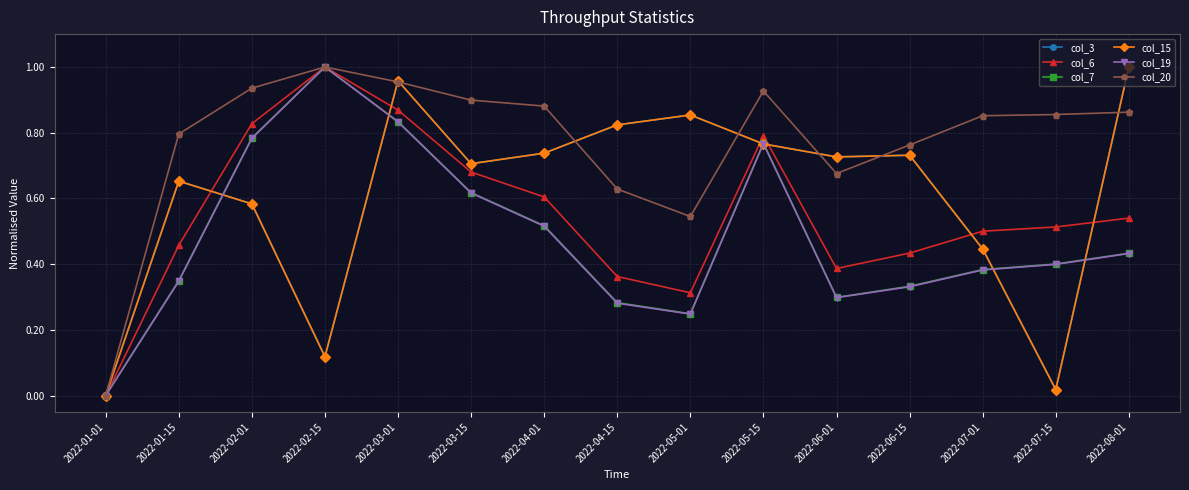

Reading right to left, extract all data points from this chart.

col_3: 2022-08-01=1.0	2022-07-15=0.0	2022-07-01=0.4	2022-06-15=0.7	2022-06-01=0.7	2022-05-15=0.8	2022-05-01=0.9	2022-04-15=0.8	2022-04-01=0.7	2022-03-15=0.7	2022-03-01=1.0	2022-02-15=0.1	2022-02-01=0.6	2022-01-15=0.7	2022-01-01=0.0
col_6: 2022-08-01=0.5	2022-07-15=0.5	2022-07-01=0.5	2022-06-15=0.4	2022-06-01=0.4	2022-05-15=0.8	2022-05-01=0.3	2022-04-15=0.4	2022-04-01=0.6	2022-03-15=0.7	2022-03-01=0.9	2022-02-15=1.0	2022-02-01=0.8	2022-01-15=0.5	2022-01-01=0.0
col_7: 2022-08-01=0.4	2022-07-15=0.4	2022-07-01=0.4	2022-06-15=0.3	2022-06-01=0.3	2022-05-15=0.8	2022-05-01=0.2	2022-04-15=0.3	2022-04-01=0.5	2022-03-15=0.6	2022-03-01=0.8	2022-02-15=1.0	2022-02-01=0.8	2022-01-15=0.3	2022-01-01=0.0
col_15: 2022-08-01=1.0	2022-07-15=0.0	2022-07-01=0.4	2022-06-15=0.7	2022-06-01=0.7	2022-05-15=0.8	2022-05-01=0.9	2022-04-15=0.8	2022-04-01=0.7	2022-03-15=0.7	2022-03-01=1.0	2022-02-15=0.1	2022-02-01=0.6	2022-01-15=0.7	2022-01-01=0.0
col_19: 2022-08-01=0.4	2022-07-15=0.4	2022-07-01=0.4	2022-06-15=0.3	2022-06-01=0.3	2022-05-15=0.8	2022-05-01=0.2	2022-04-15=0.3	2022-04-01=0.5	2022-03-15=0.6	2022-03-01=0.8	2022-02-15=1.0	2022-02-01=0.8	2022-01-15=0.3	2022-01-01=0.0
col_20: 2022-08-01=0.9	2022-07-15=0.9	2022-07-01=0.9	2022-06-15=0.8	2022-06-01=0.7	2022-05-15=0.9	2022-05-01=0.5	2022-04-15=0.6	2022-04-01=0.9	2022-03-15=0.9	2022-03-01=1.0	2022-02-15=1.0	2022-02-01=0.9	2022-01-15=0.8	2022-01-01=0.0